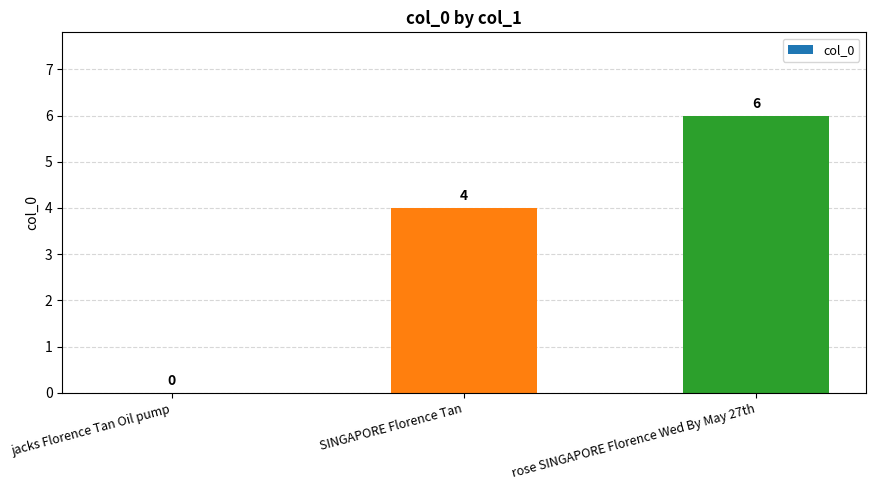

What is the maximum value shown in the chart?

6